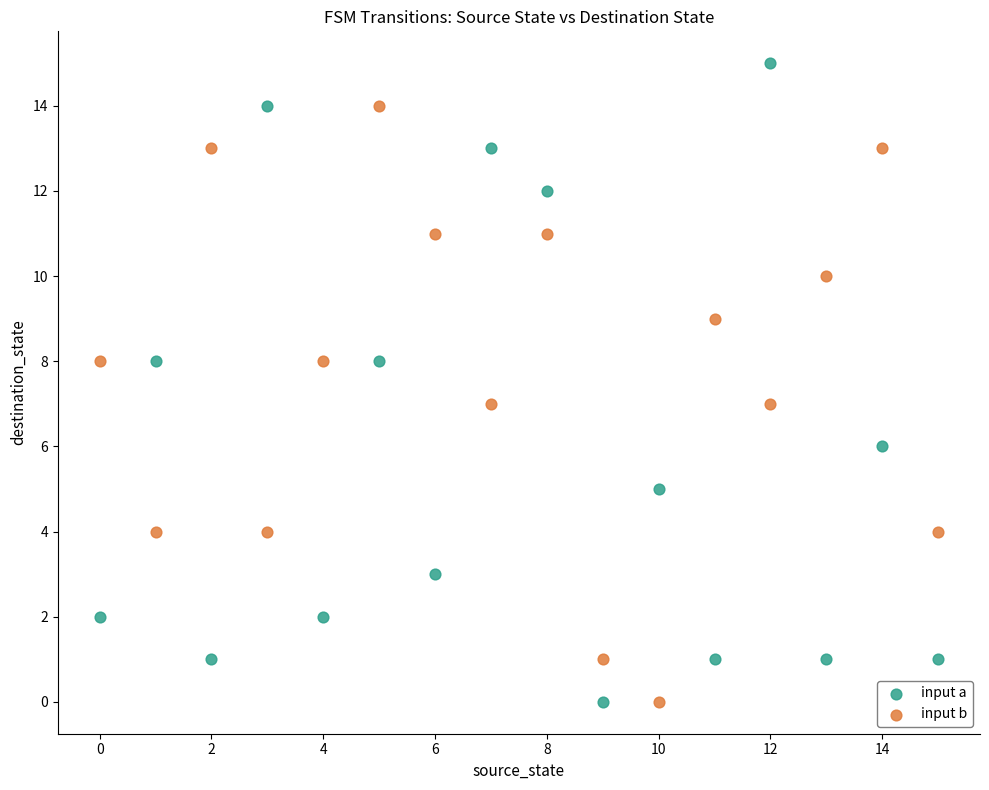

Which series reaches the maximum Y coordinate?

input a